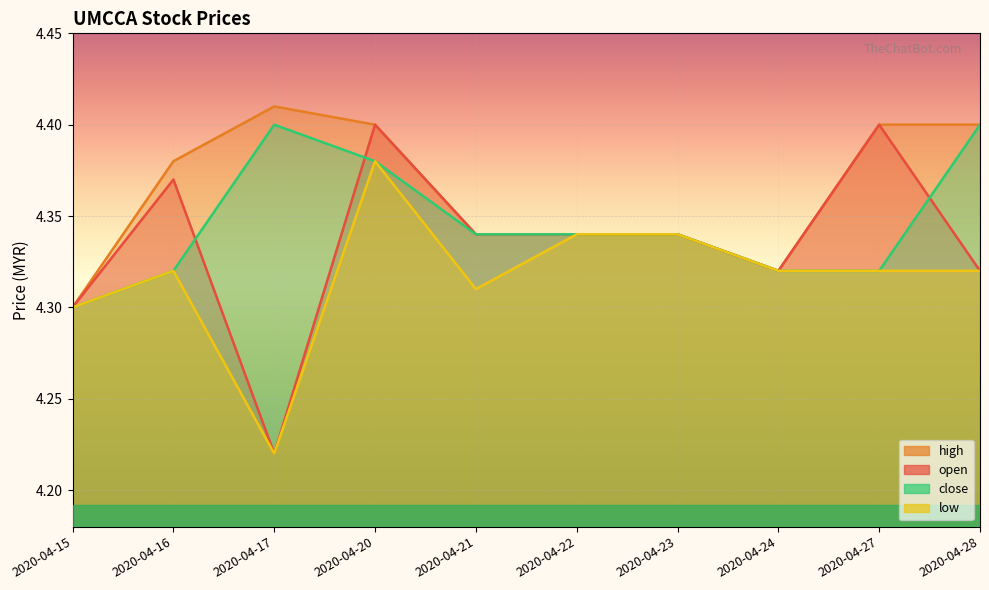

What is the difference between the open values at 2020-04-27 and 2020-04-22?

0.1